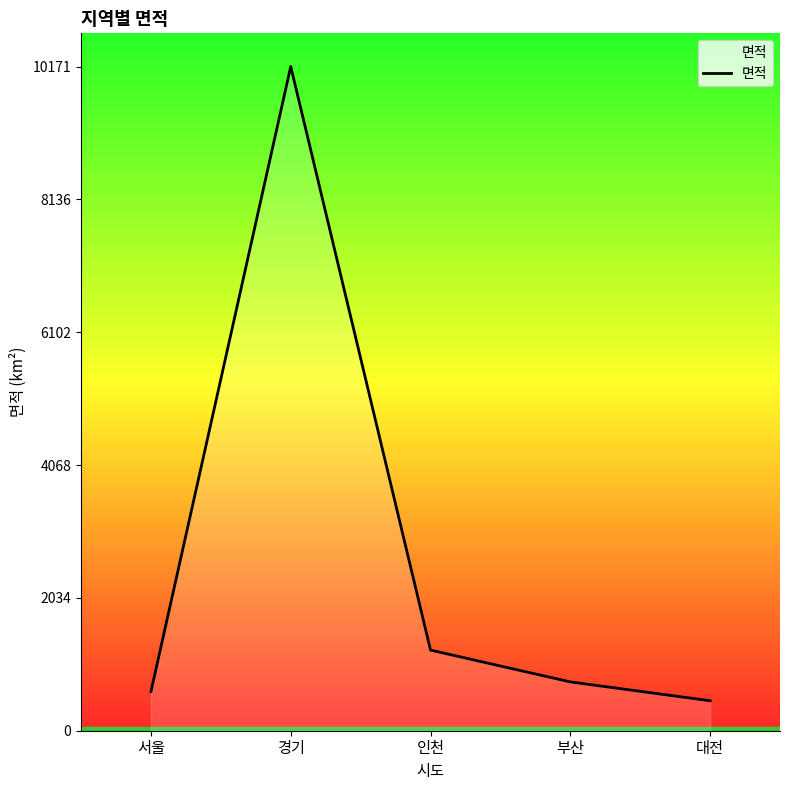

How many lines are shown in the chart?

1